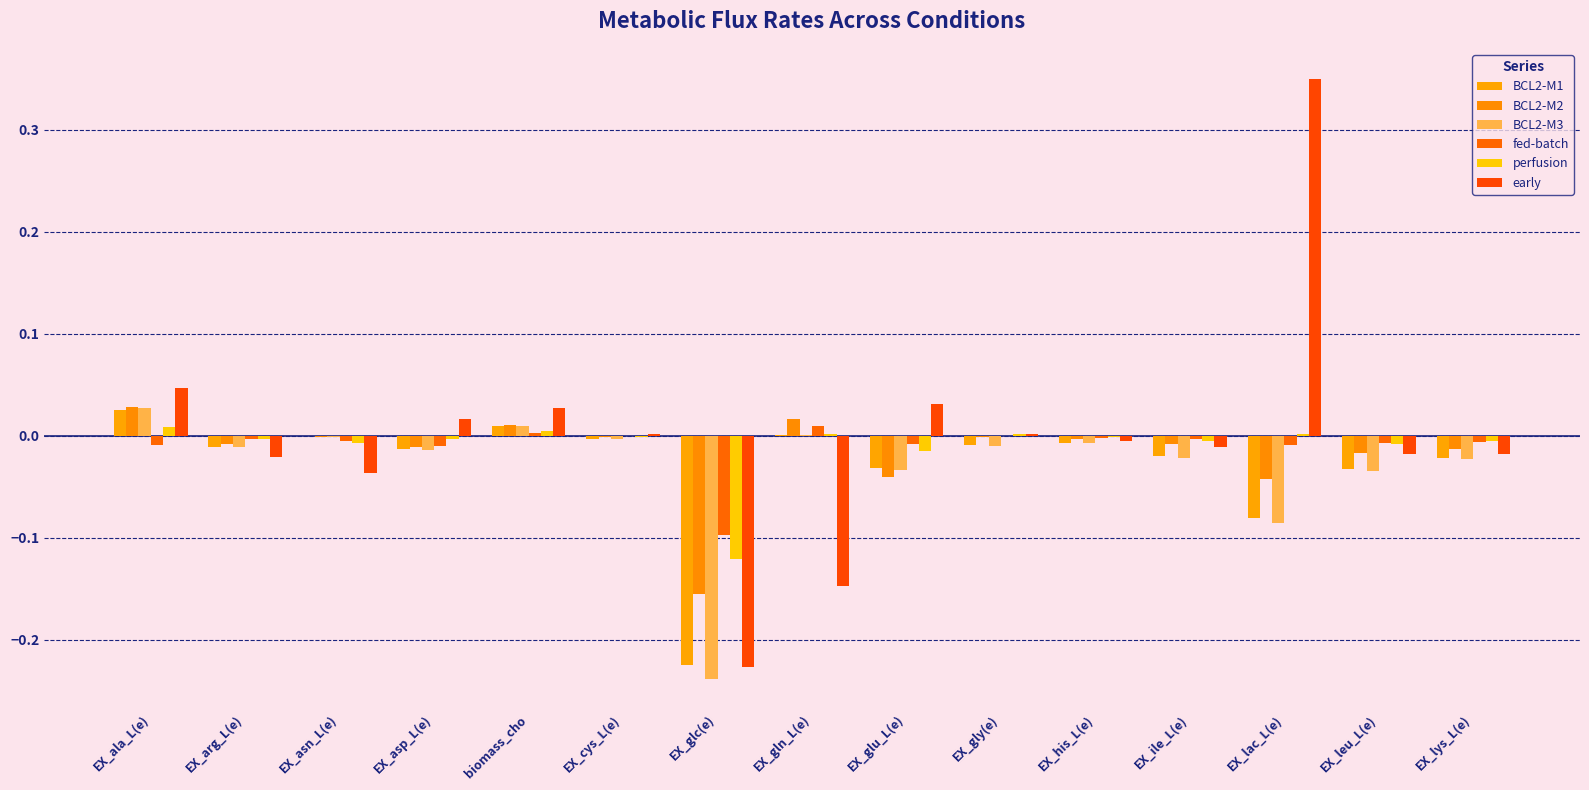

Are the bars horizontal?

No